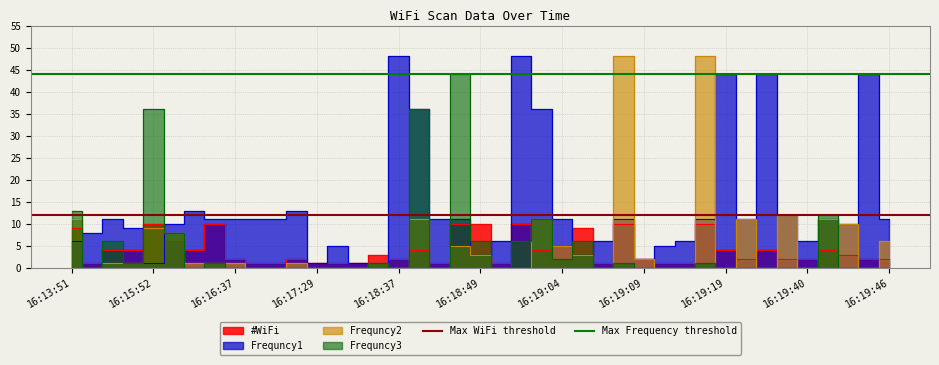

What is the sum of the Max Frequency threshold values at 16:15:52 and 16:13:51?

88